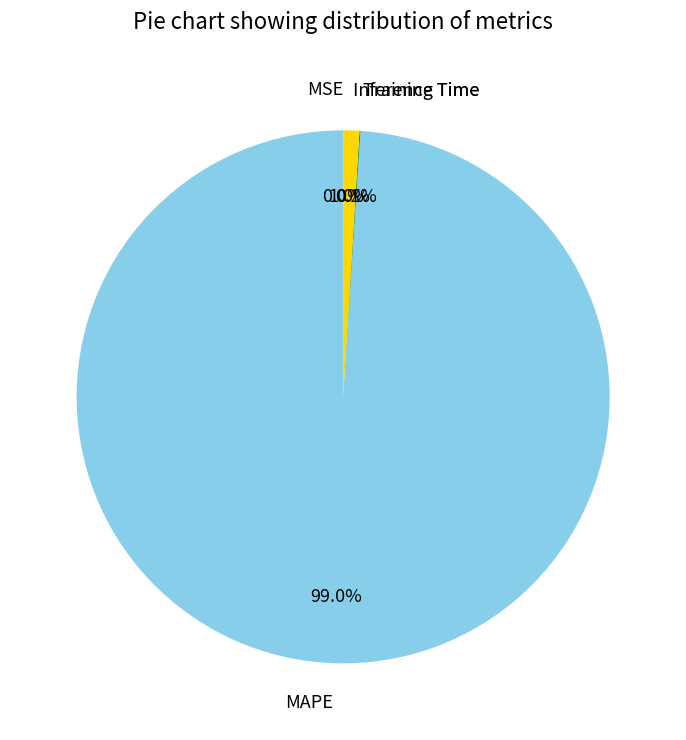

What is the largest slice in the pie chart?

MAPE